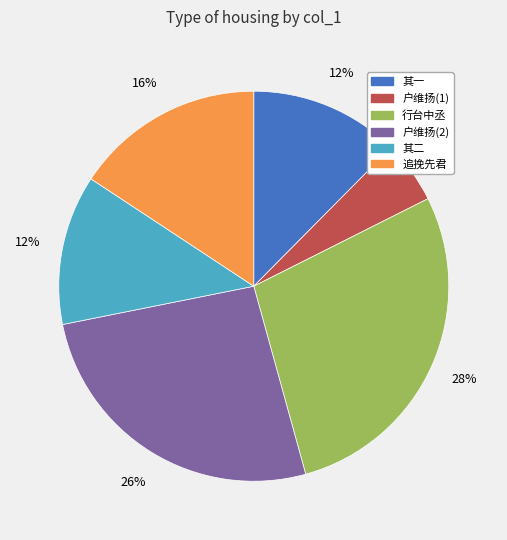

Does any single category account for the majority?

No